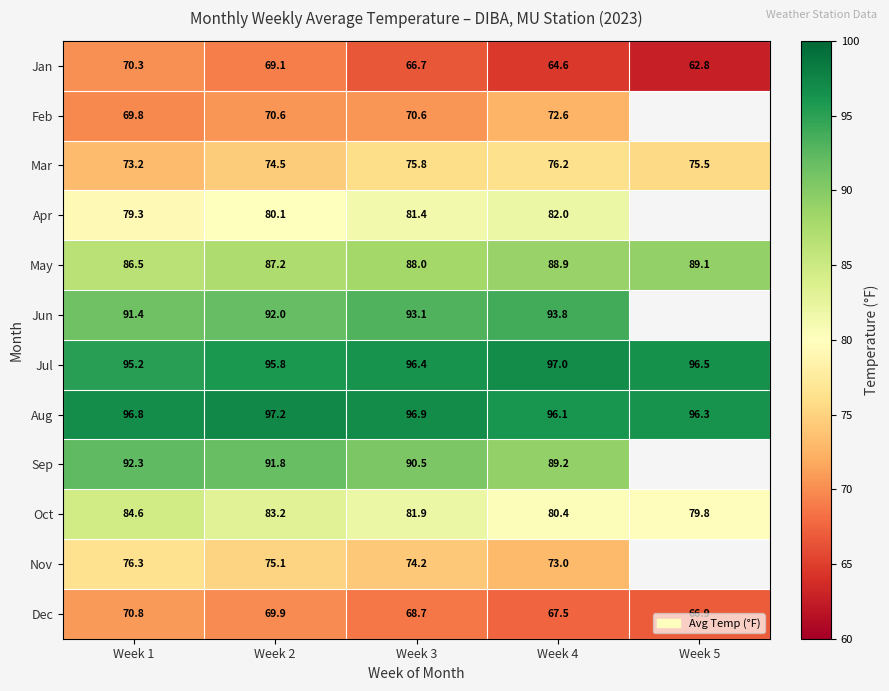

What is the spread (max minus min) of values at Week 2?

28.1